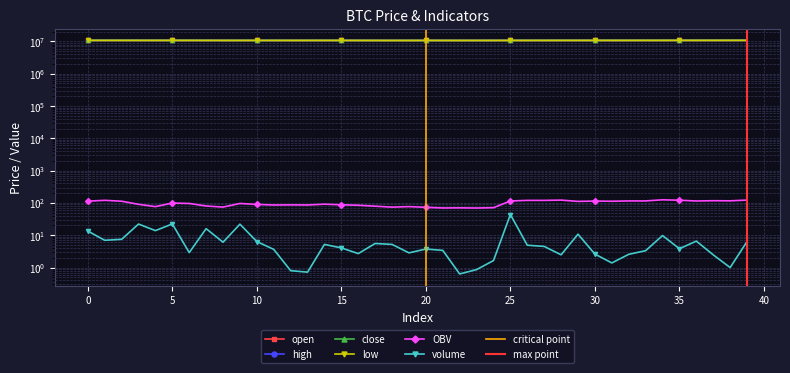

Reading left to right, extract all data points from this chart.

open: 10779000.0	10780000.0	10783000.0	10777000.0	10767000.0	10766000.0	10769000.0	10764000.0	10754000.0	10747000.0	10752000.0	10747000.0	10746000.0	10742000.0	10742000.0	10745000.0	10735000.0	10724000.0	10720000.0	10710000.0	10732000.0	10724000.0	10720000.0	10720000.0	10723000.0	10731000.0	10740000.0	10750000.0	10758000.0	10769000.0	10756000.0	10758000.0	10753000.0	10774000.0	10771000.0	10786000.0	10782000.0	10787000.0	10795000.0	10792000.0
high: 10782000.0	10783000.0	10791000.0	10777000.0	10770000.0	10770000.0	10770000.0	10765000.0	10754000.0	10752000.0	10752000.0	10747000.0	10746000.0	10742000.0	10745000.0	10745000.0	10735000.0	10729000.0	10724000.0	10732000.0	10732000.0	10725000.0	10722000.0	10723000.0	10732000.0	10826000.0	10752000.0	10761000.0	10771000.0	10770000.0	10762000.0	10760000.0	10774000.0	10774000.0	10786000.0	10790000.0	10789000.0	10796000.0	10798000.0	10817000.0
close: 10777000.0	10782000.0	10777000.0	10766000.0	10761000.0	10769000.0	10765000.0	10753000.0	10738000.0	10752000.0	10747000.0	10740000.0	10743000.0	10742000.0	10745000.0	10735000.0	10725000.0	10718000.0	10710000.0	10732000.0	10725000.0	10720000.0	10721000.0	10720000.0	10731000.0	10740000.0	10752000.0	10752000.0	10769000.0	10756000.0	10759000.0	10753000.0	10771000.0	10771000.0	10786000.0	10781000.0	10775000.0	10796000.0	10792000.0	10812000.0
low: 10773000.0	10778000.0	10772000.0	10764000.0	10761000.0	10759000.0	10764000.0	10747000.0	10738000.0	10738000.0	10730000.0	10733000.0	10732000.0	10740000.0	10742000.0	10735000.0	10724000.0	10717000.0	10709000.0	10710000.0	10719000.0	10715000.0	10715000.0	10720000.0	10723000.0	10727000.0	10739000.0	10744000.0	10752000.0	10756000.0	10756000.0	10753000.0	10753000.0	10764000.0	10765000.0	10781000.0	10771000.0	10777000.0	10787000.0	10792000.0
OBV: 113.3	120.2	112.8	90.6	76.8	99.1	96.2	80.3	74.2	96.2	89.8	86.2	87.0	86.3	91.5	87.4	84.7	79.2	74.0	76.8	73.1	69.7	70.3	69.5	71.1	114.8	119.7	119.7	122.2	111.4	114.0	112.6	115.2	115.2	124.9	121.1	114.6	117.0	116.0	122.4
volume: 13.5	7.0	7.5	22.2	13.9	22.4	2.9	15.9	6.1	21.9	6.4	3.6	0.8	0.7	5.2	4.0	2.7	5.5	5.2	2.8	3.7	3.4	0.6	0.9	1.6	43.7	4.9	4.5	2.5	10.8	2.6	1.4	2.6	3.3	9.8	3.8	6.6	2.5	1.0	6.4